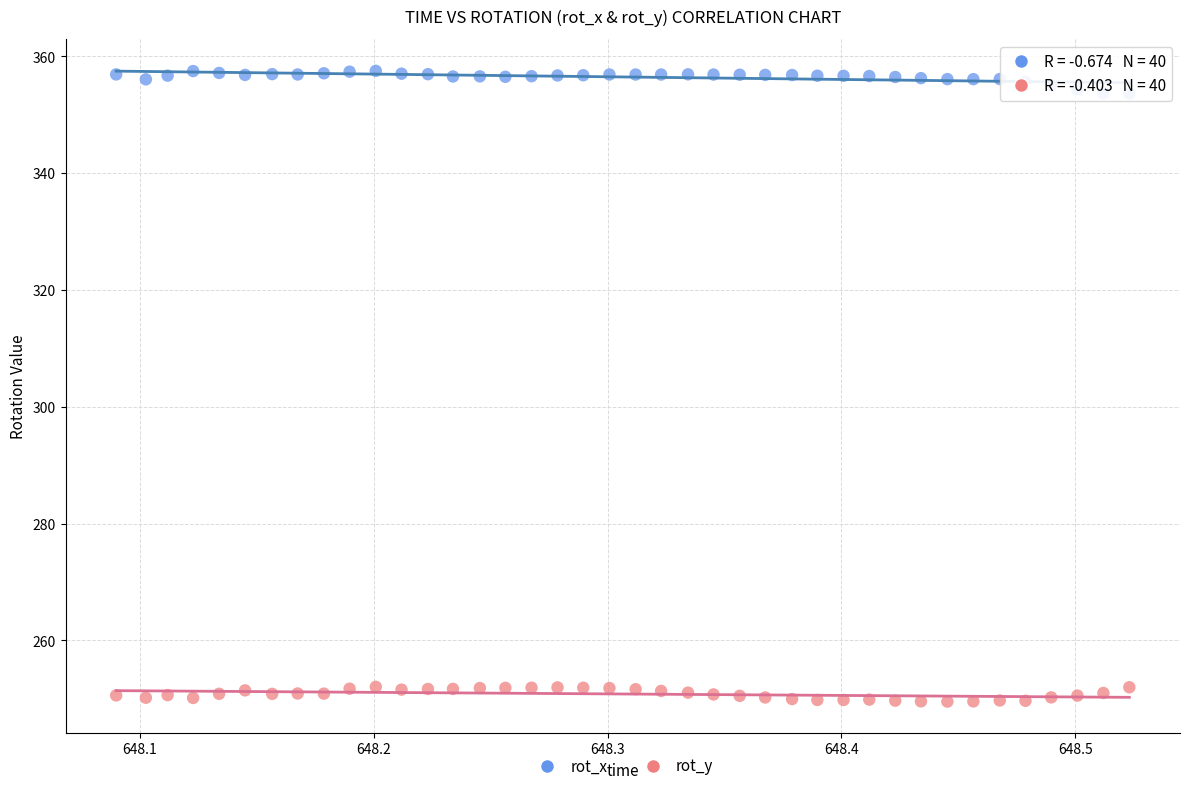

What are all the series names shown in the legend?

rot_x, rot_y